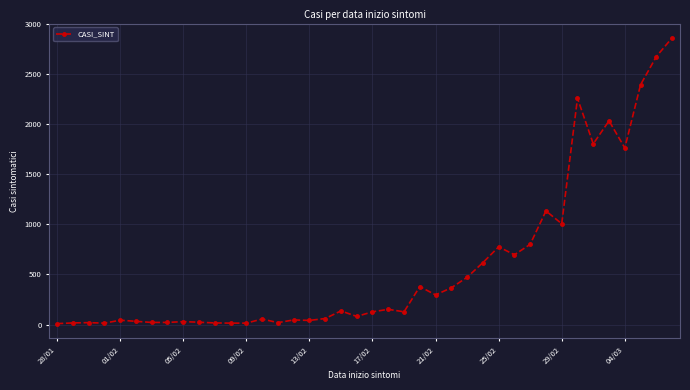

What is the average value?

587